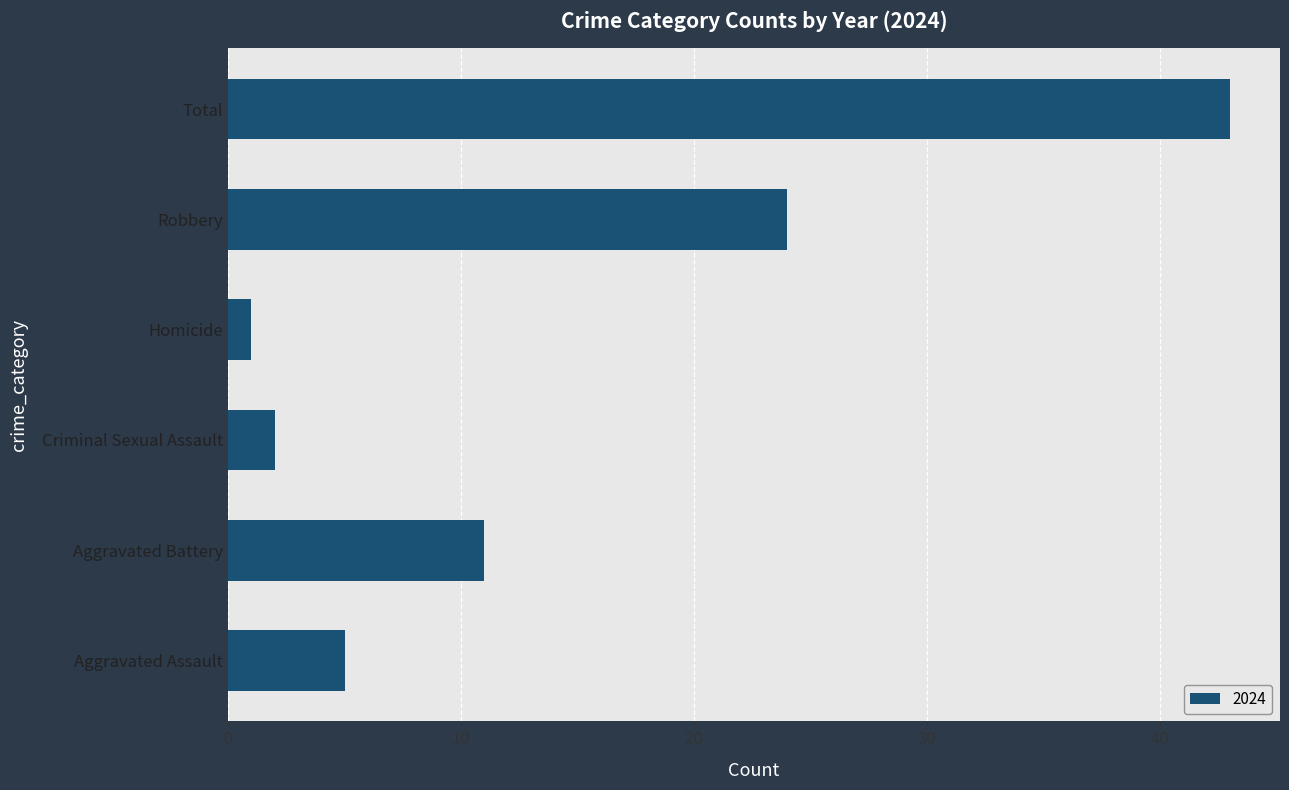

What value does the data have at Aggravated Battery?

11